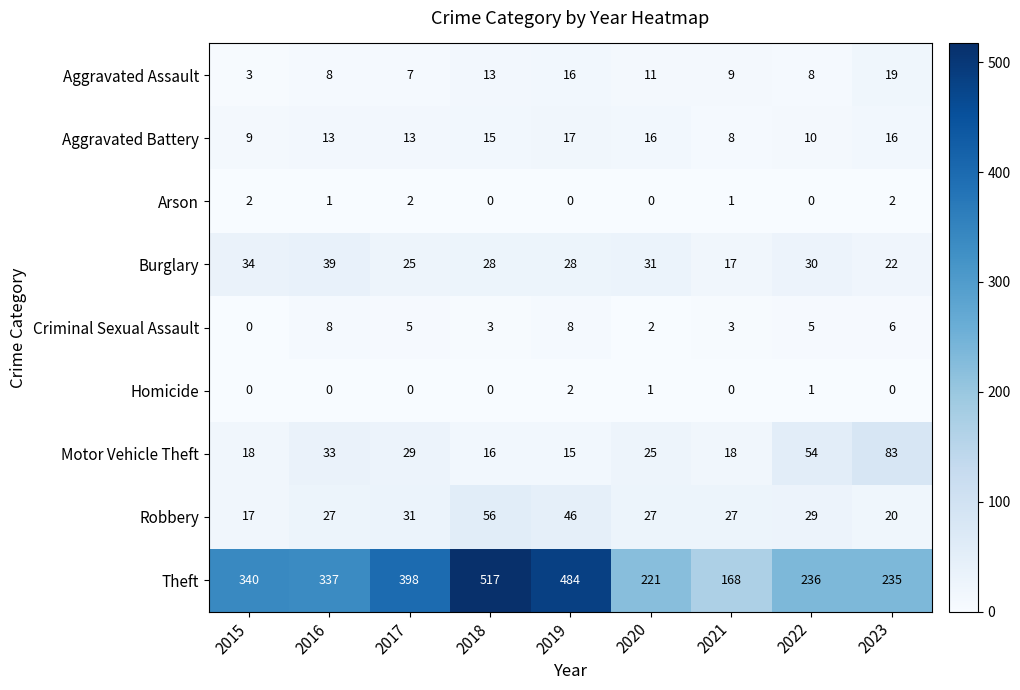

What is the difference between the Burglary values at 2021 and 2020?

14